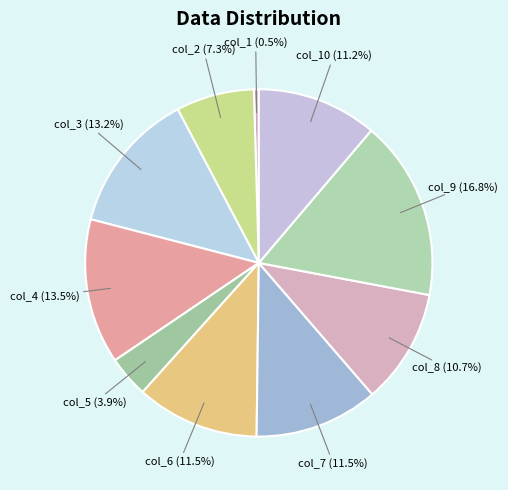

Combined, do col_7 and col_3 account for over 50%?

No